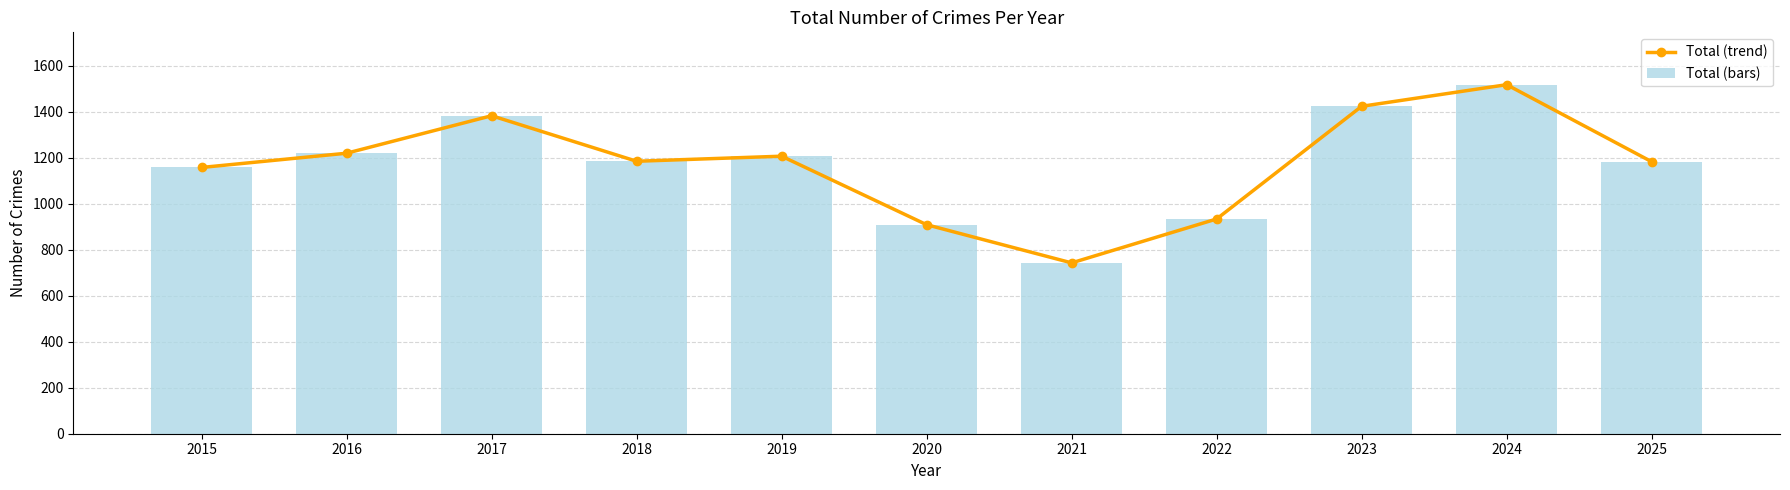

Reading left to right, extract all data points from this chart.

Total (trend): 2015=1158	2016=1220	2017=1383	2018=1185	2019=1207	2020=909	2021=743	2022=934	2023=1424	2024=1518	2025=1183
Total (bars): 2015=1158	2016=1220	2017=1383	2018=1185	2019=1207	2020=909	2021=743	2022=934	2023=1424	2024=1518	2025=1183